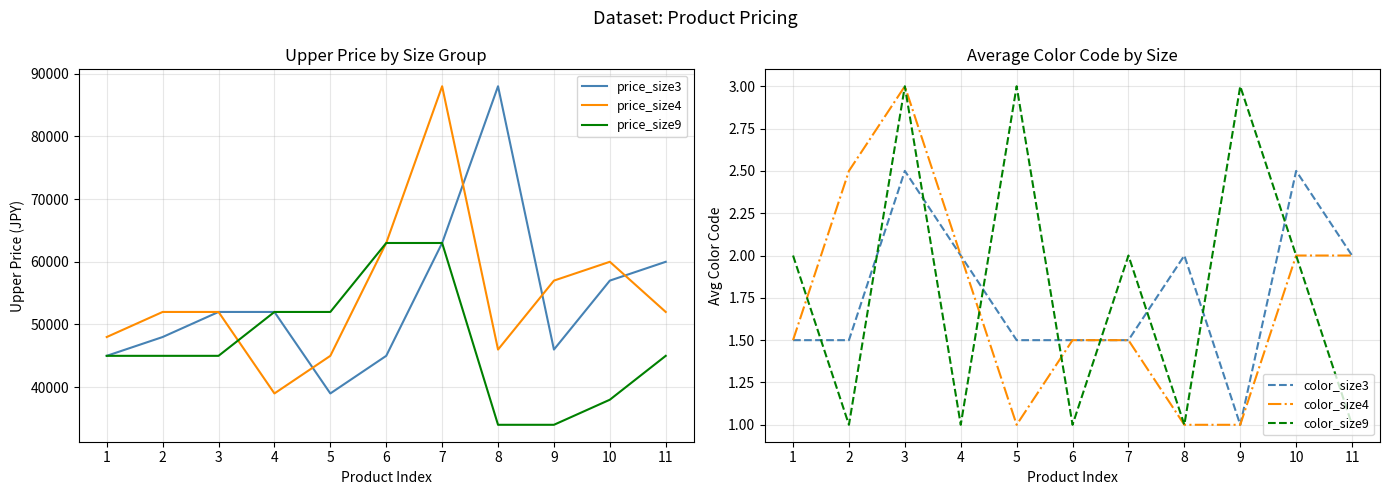

How many categories are shown in the chart?

11